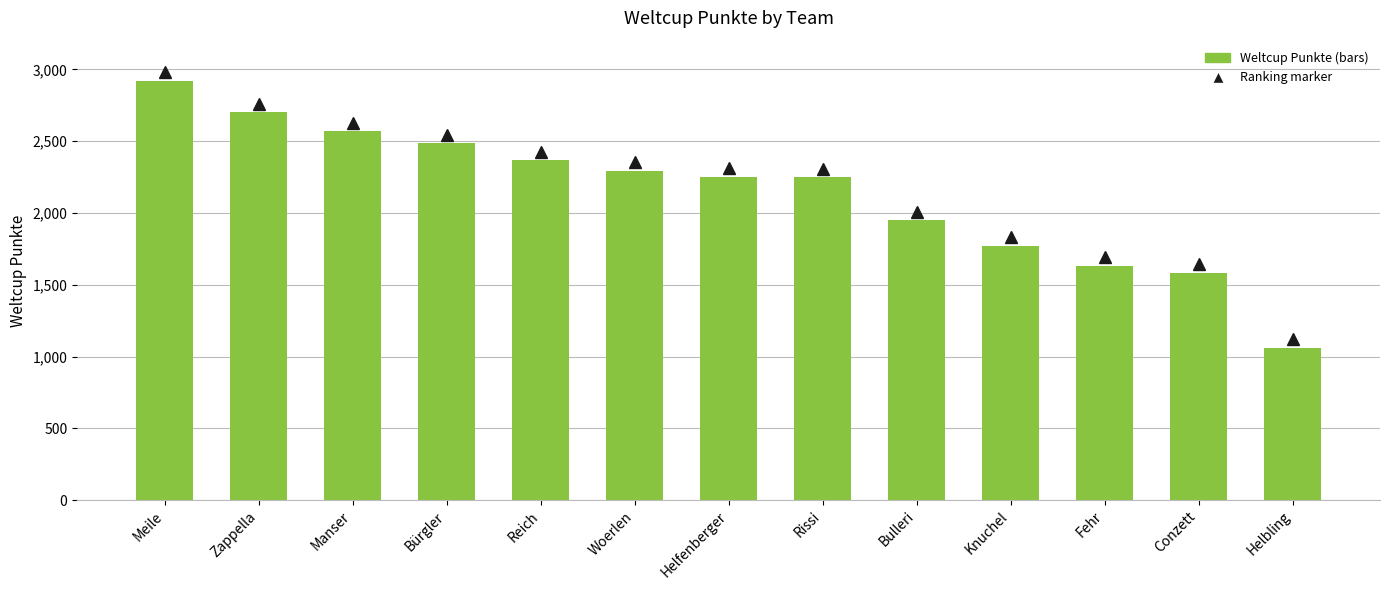

Where does the data first go above 2251?

Meile